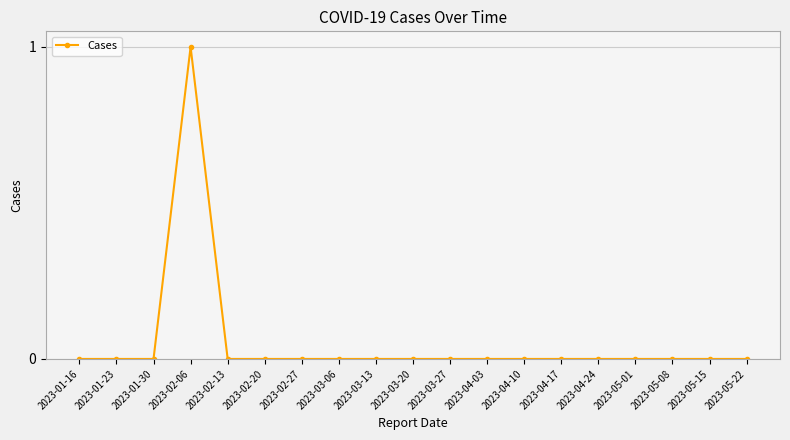

Between 2023-02-06 and 2023-05-22, which is larger?

2023-02-06